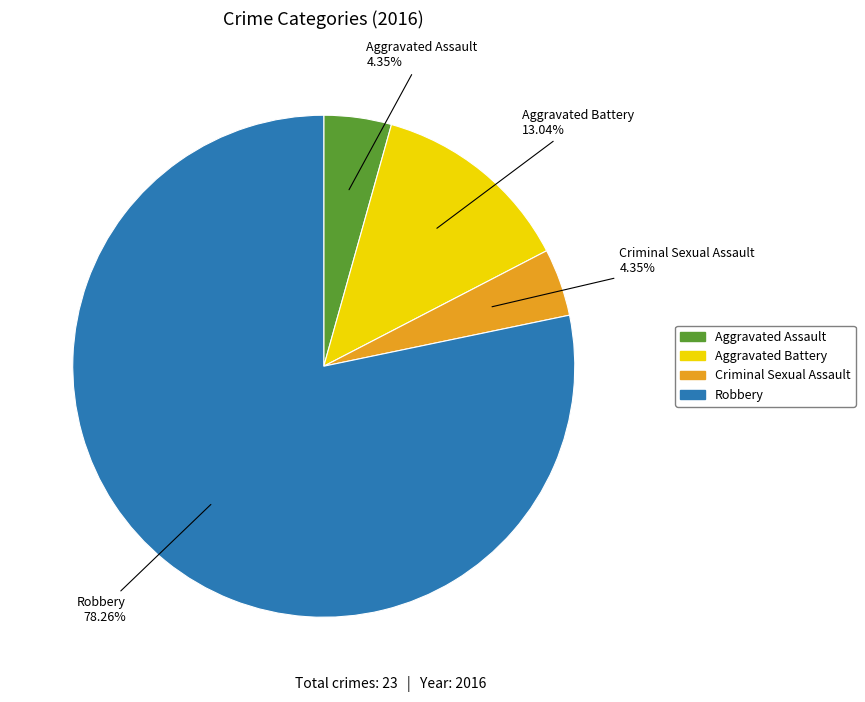

Which slice is the largest?

Robbery